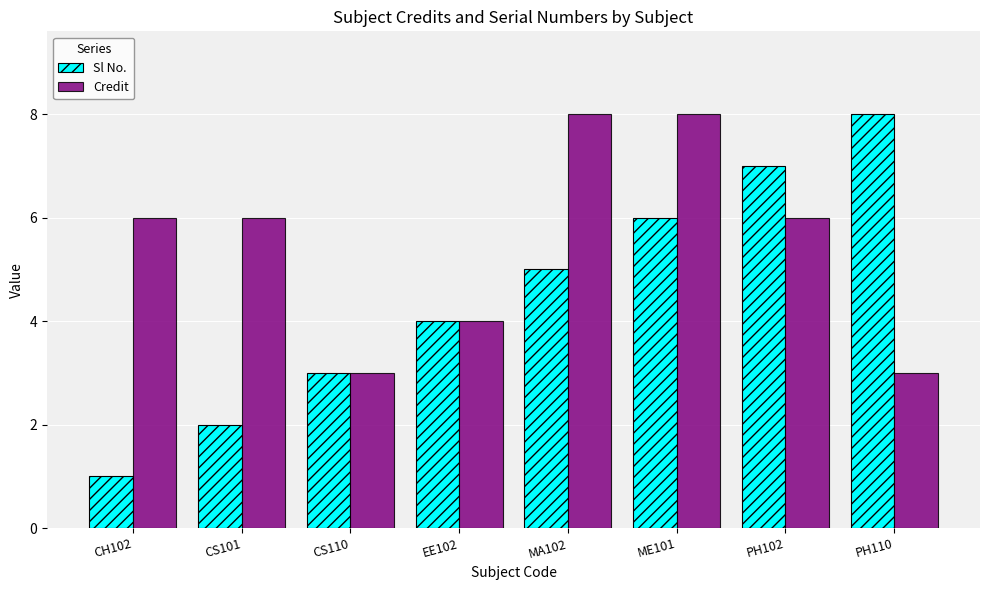

Does the chart contain any negative values?

No